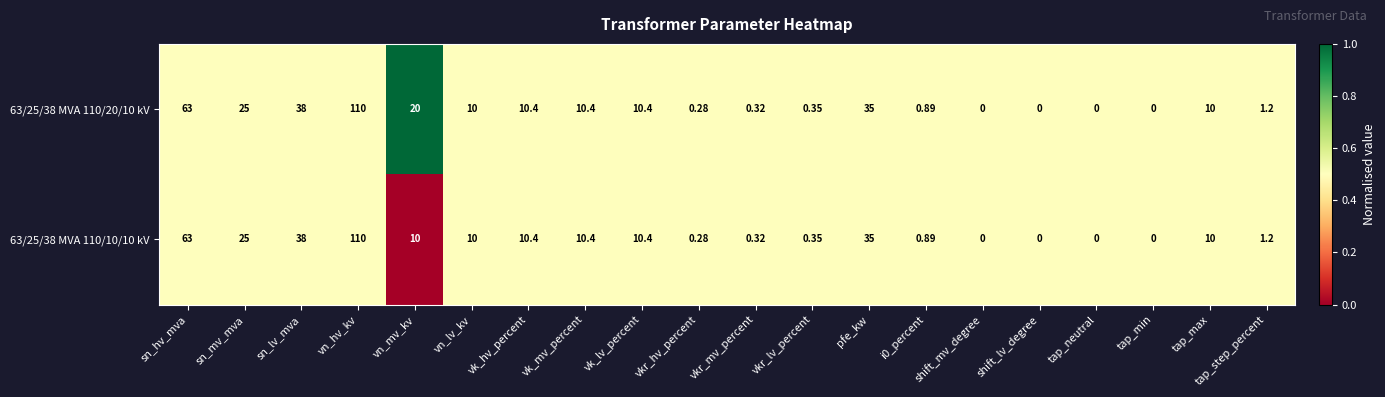

Which category has the highest value in the 63/25/38 MVA 110/10/10 kV series?

vn_hv_kv